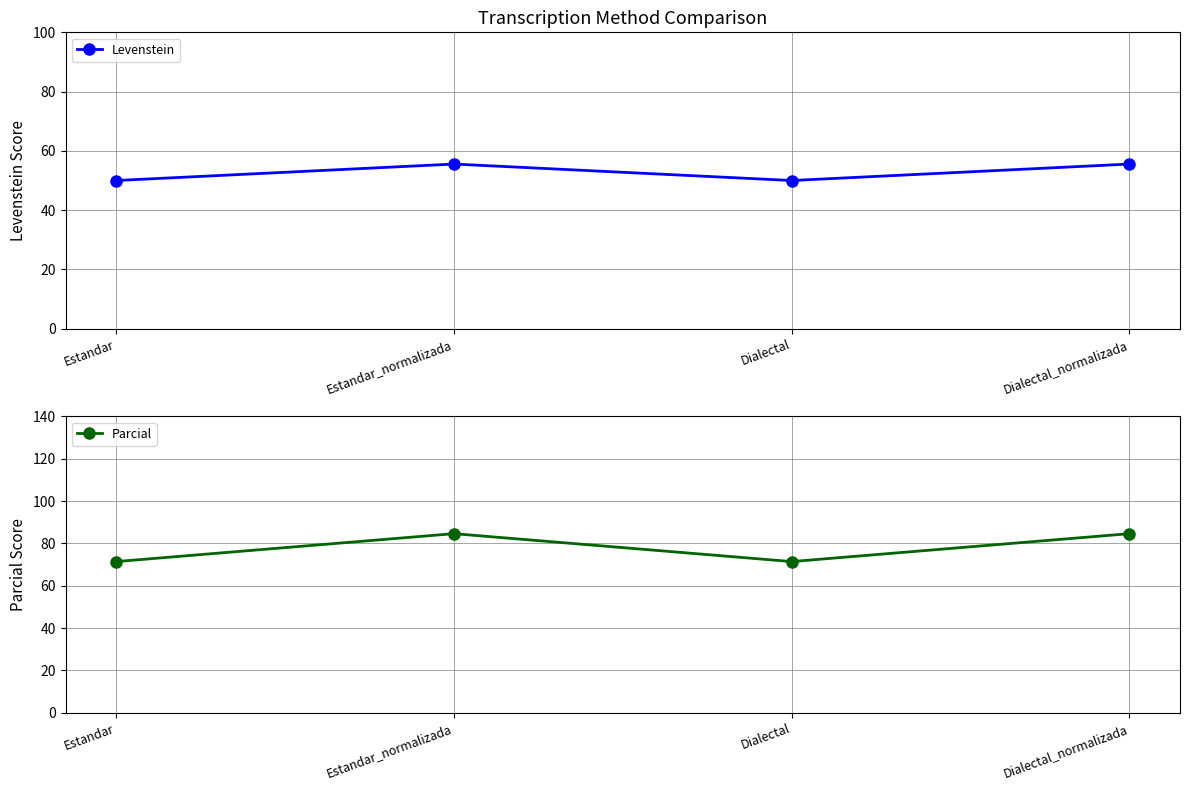

Rank the series at Estandar_normalizada from lowest to highest value.

Levenstein, Parcial